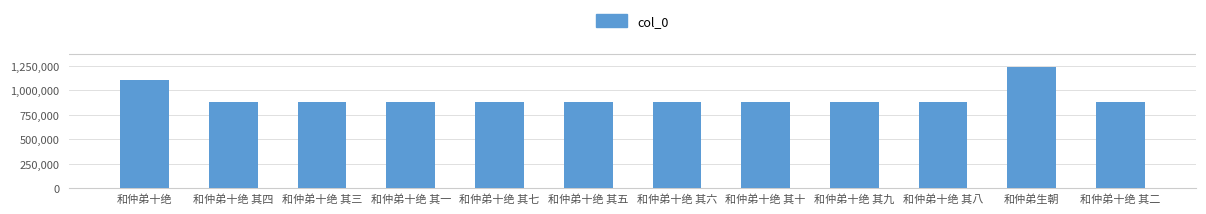

What is the label of the 2nd bar from the left?

和仲弟十绝 其四